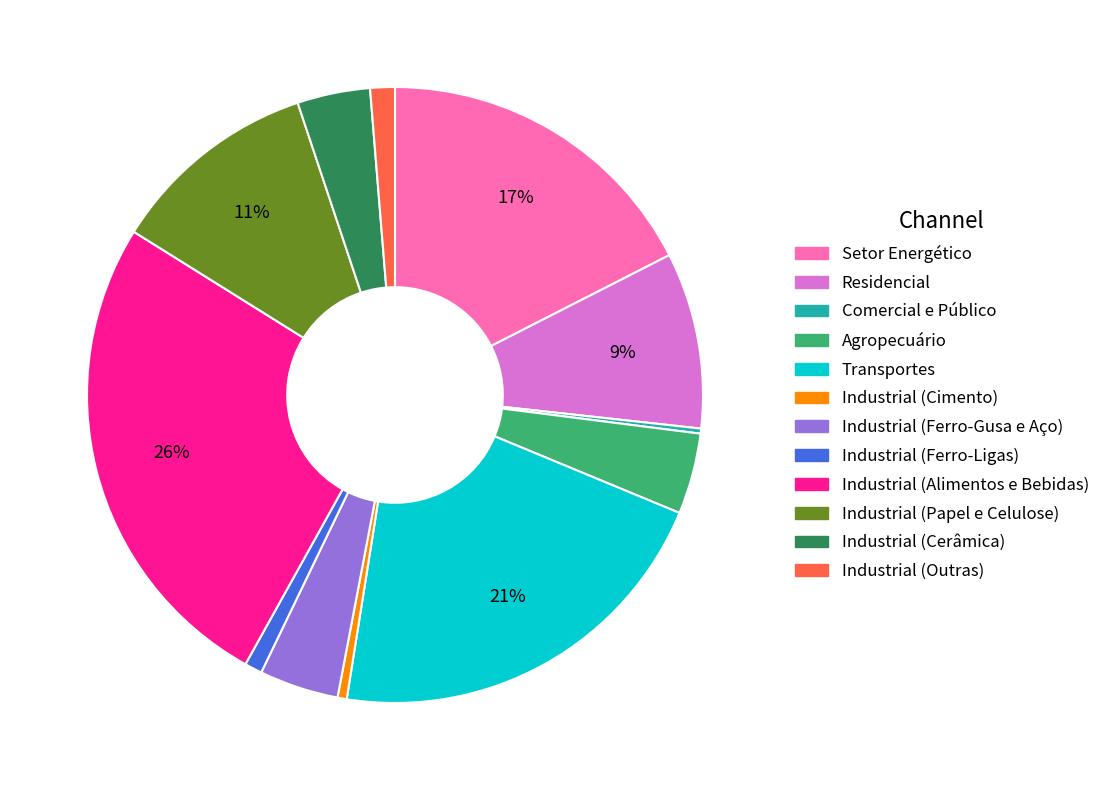

Which has a higher value, Residencial or Transportes?

Transportes